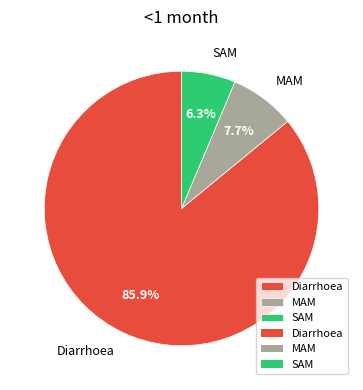

Does any single category account for the majority?

Yes